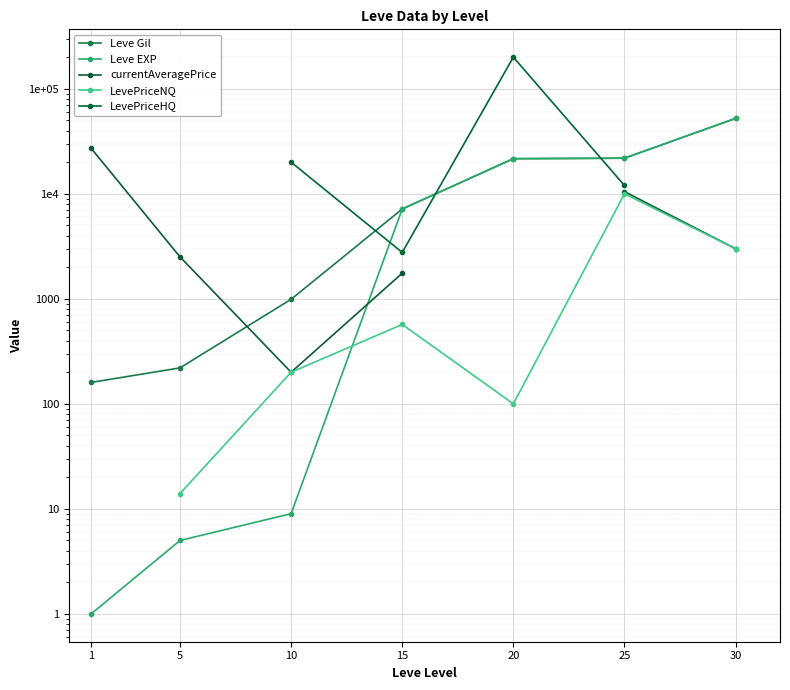

What are all the series names shown in the legend?

Leve Gil, Leve EXP, currentAveragePrice, LevePriceNQ, LevePriceHQ